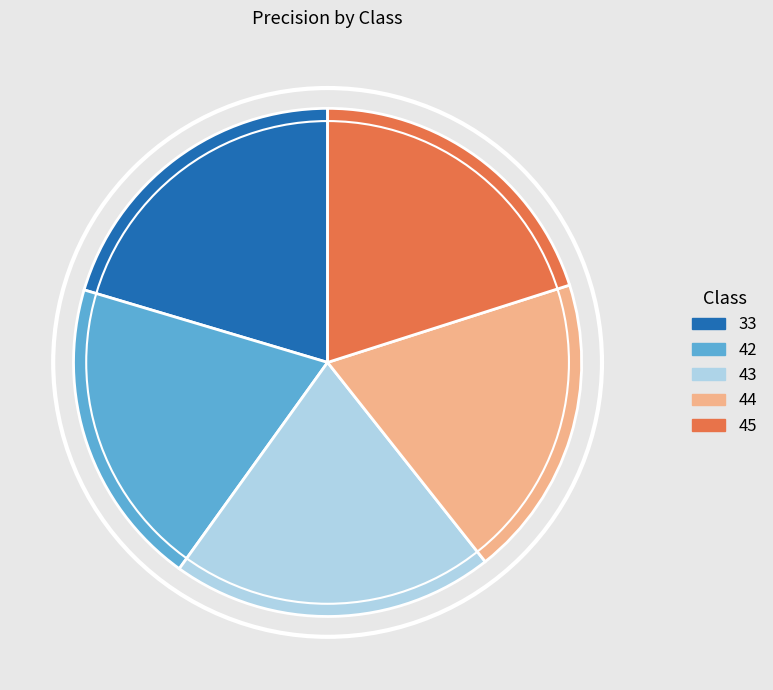

True or false: 33 accounts for 20% of the total.

True